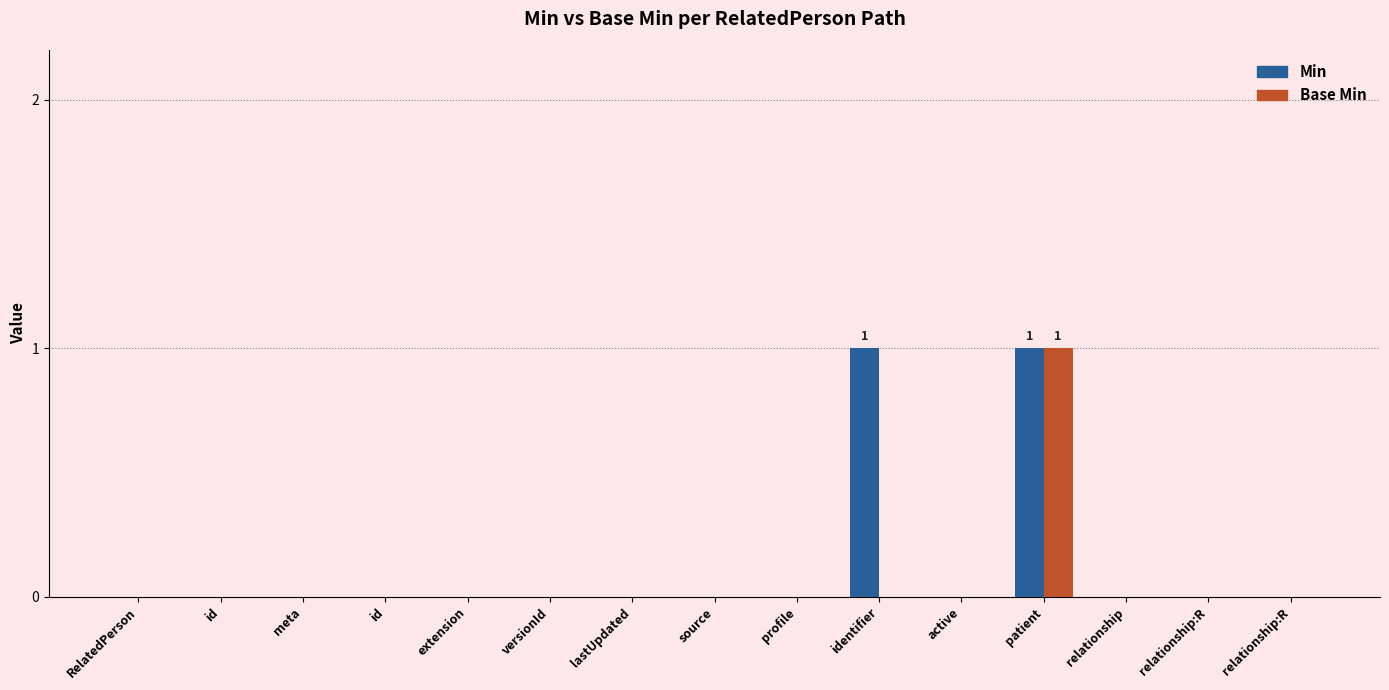

What are all the series names shown in the legend?

Min, Base Min